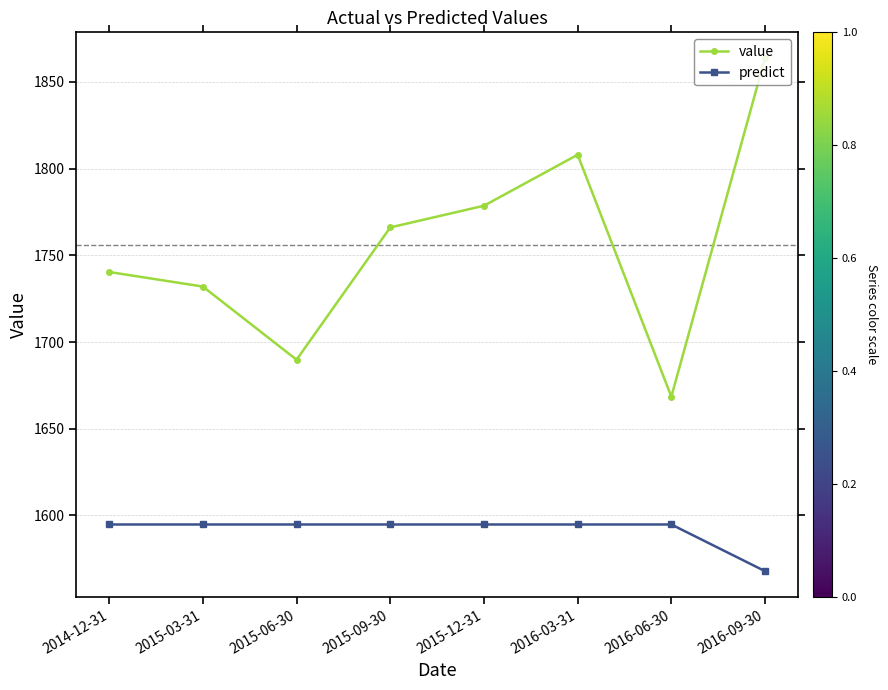

How many data points does each series have?

8